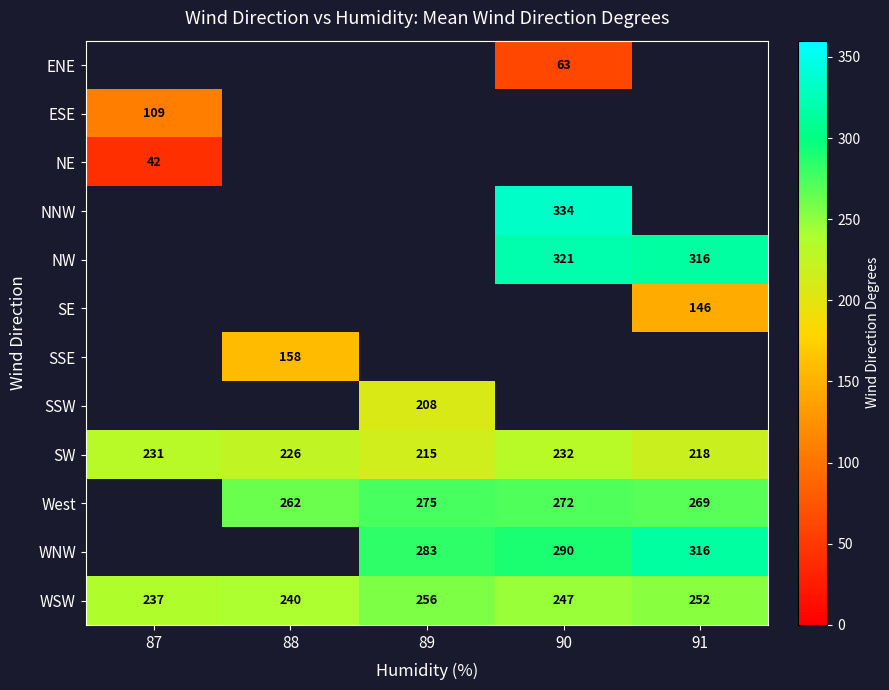

The value of West at 90 is 119. True or false?

False